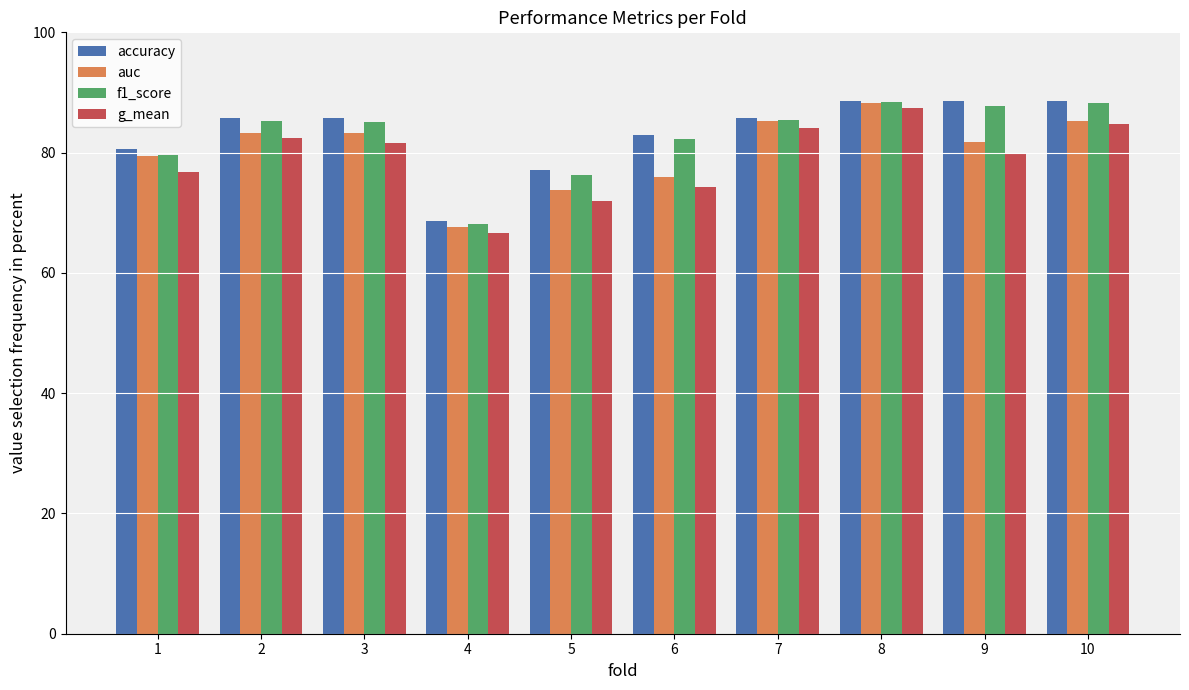

The value of f1_score at 2 is 53.1. True or false?

False